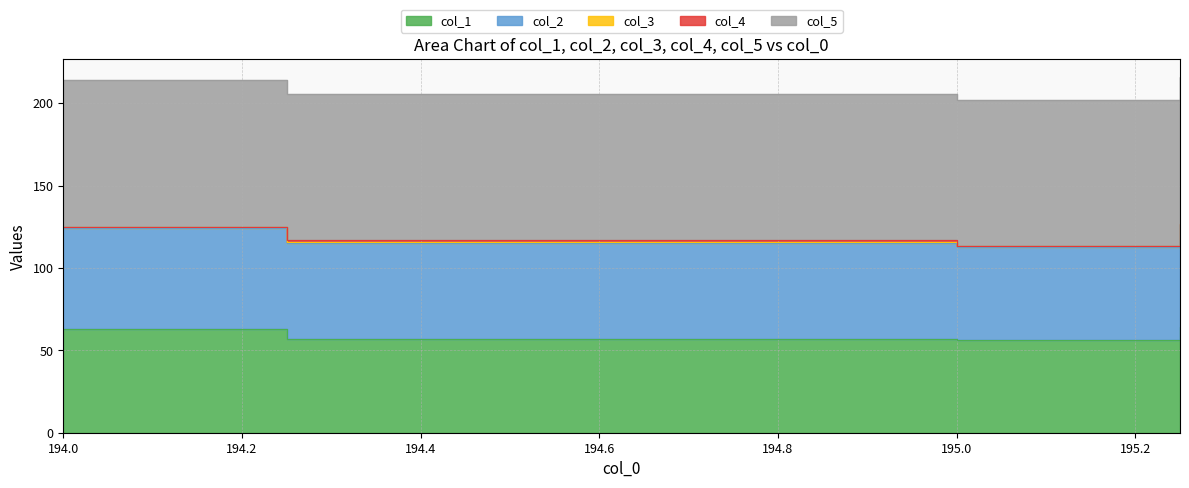

Does the chart have visible grid lines?

Yes